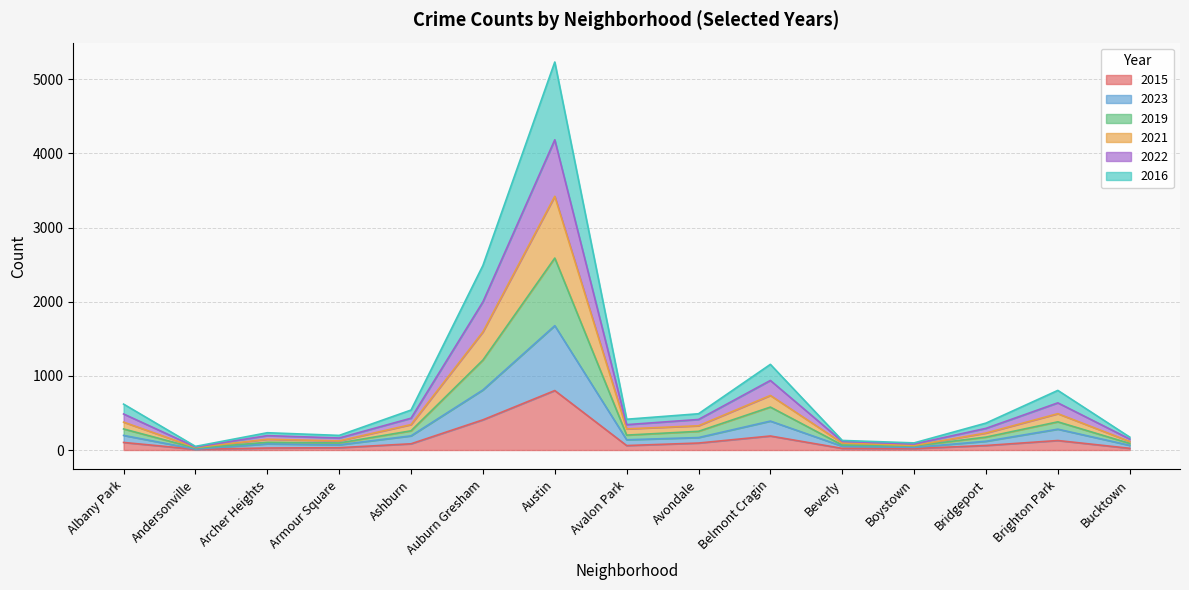

At which category is the sum across all series the highest?

Austin